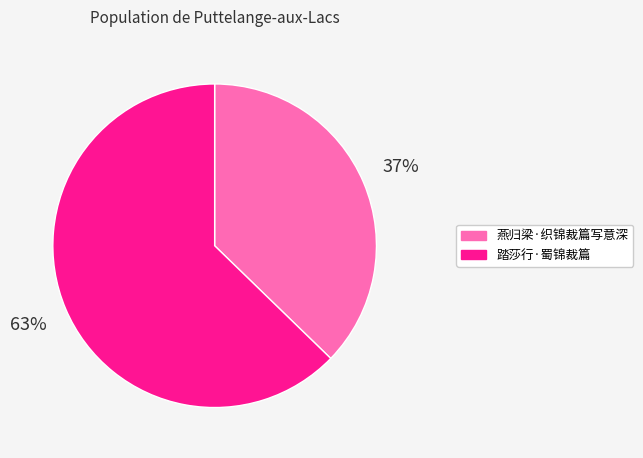

Which has a higher value, 燕归梁·织锦裁篇写意深 or 踏莎行·蜀锦裁篇?

踏莎行·蜀锦裁篇